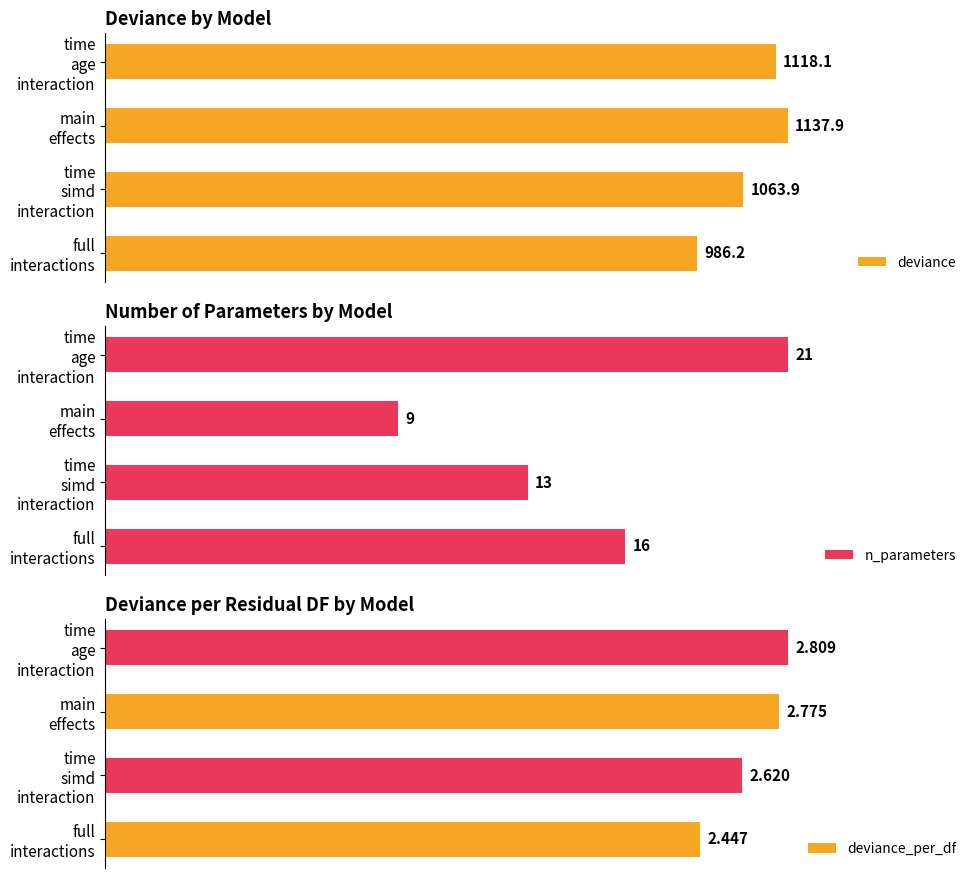

What is the difference between the highest and lowest values at main effects?

1135.1